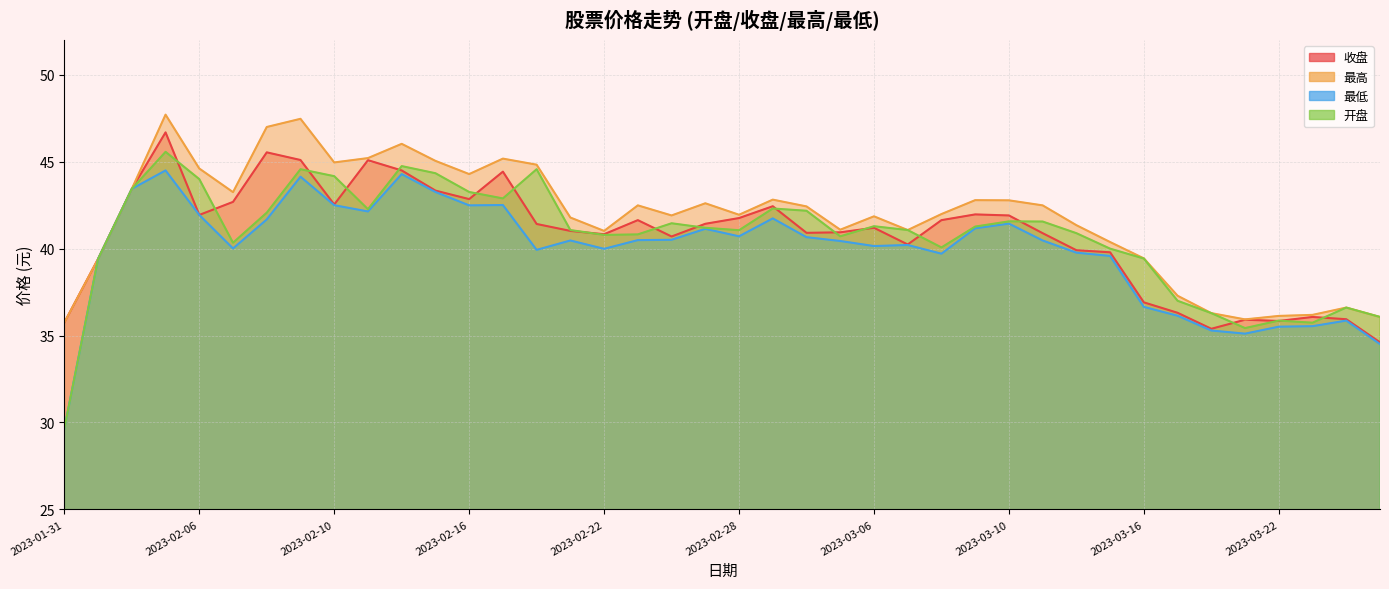

The 开盘 series shows 24.7 at 2023-03-15. True or false?

False